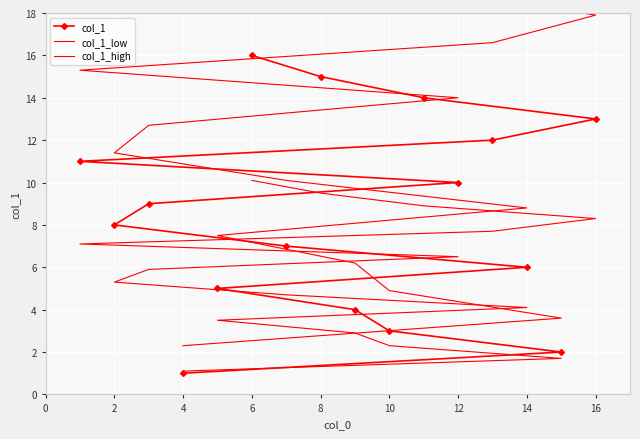

Between 16 and 2, which is larger?

16